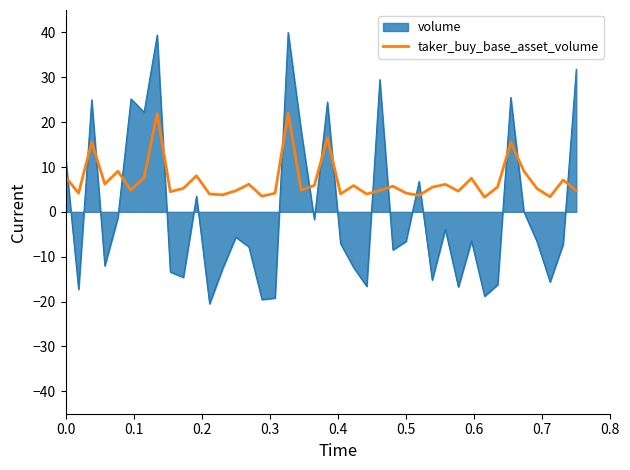

Count the number of data series in this chart.

2